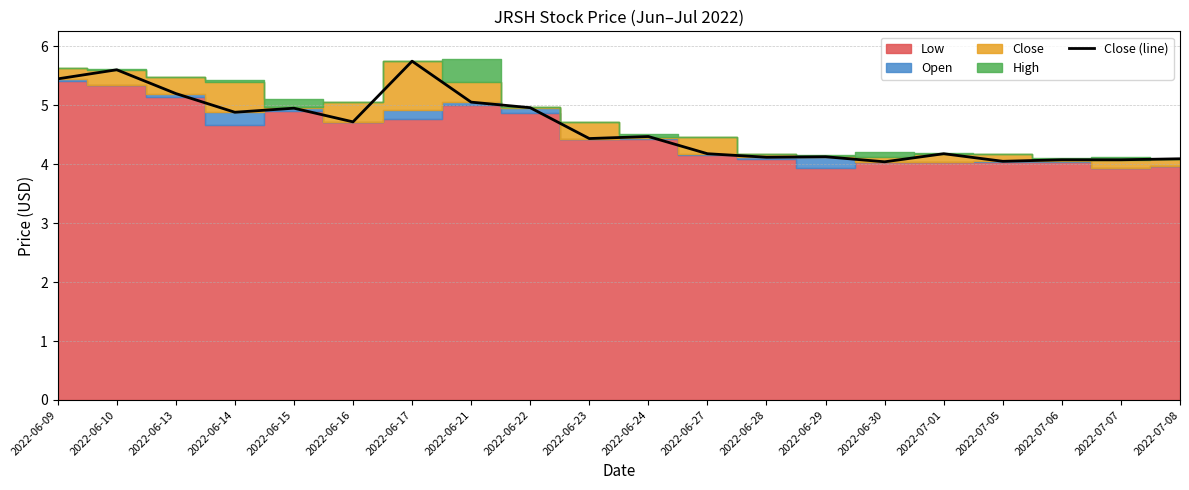

True or false: the data shows 1.5 at 2022-06-14.

False